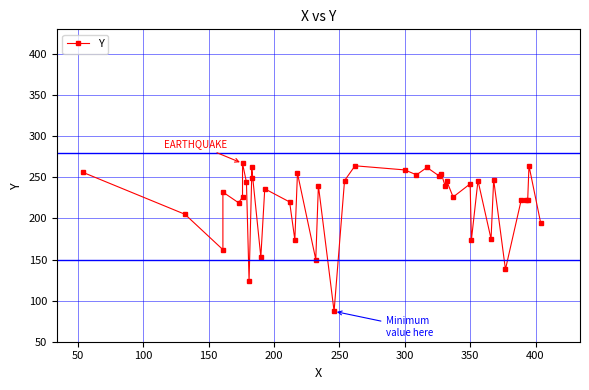

Reading left to right, extract all data points from this chart.

256	205	162	232	219	226	267	244	124	249	262	153	236	220	174	255	150	240	87	246	264	259	253	262	252	254	239	246	226	242	174	246	175	247	138	222	222	222	264	194